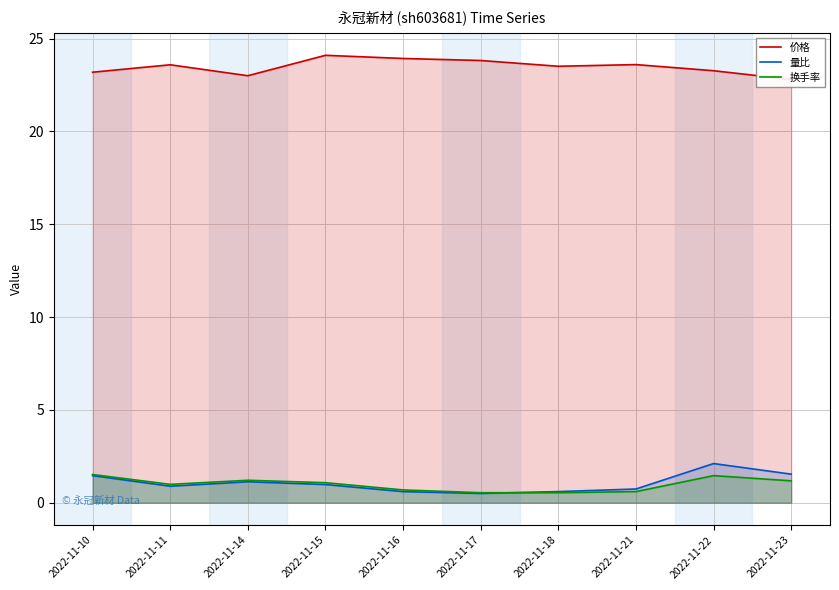

What is the average value of the 量比 series?

1.1